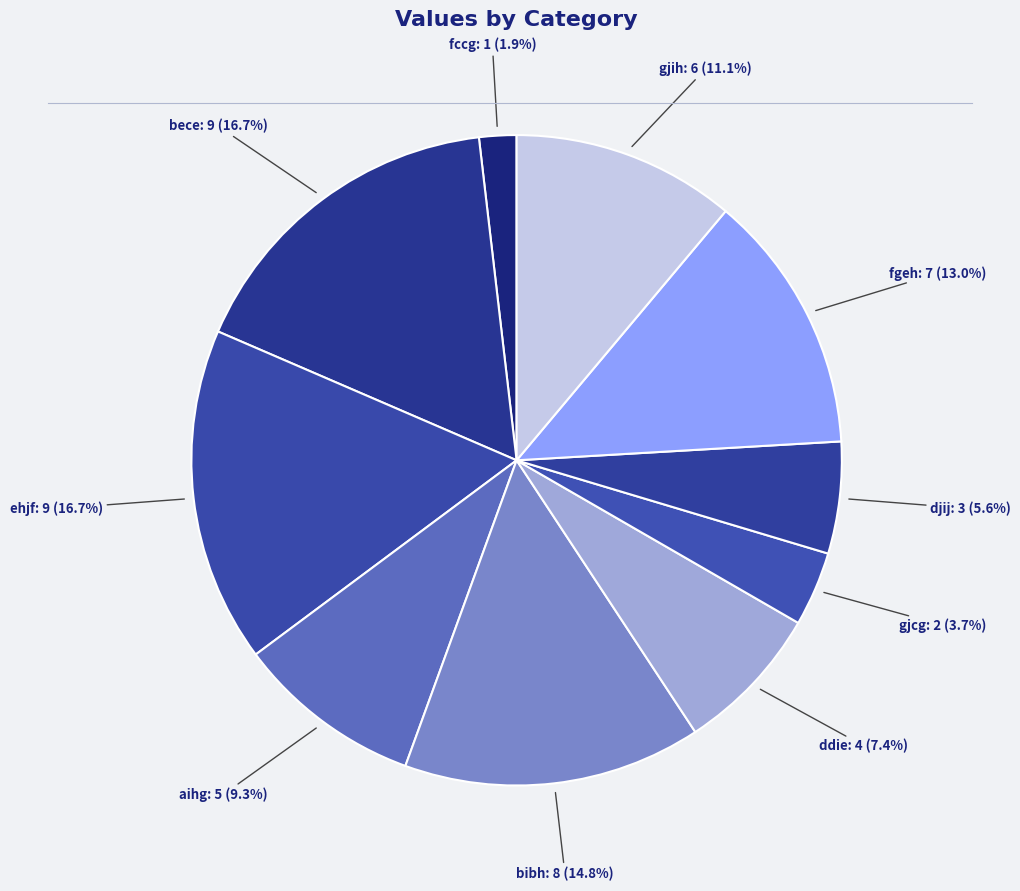

The djij slice represents 1% of the pie. True or false?

False